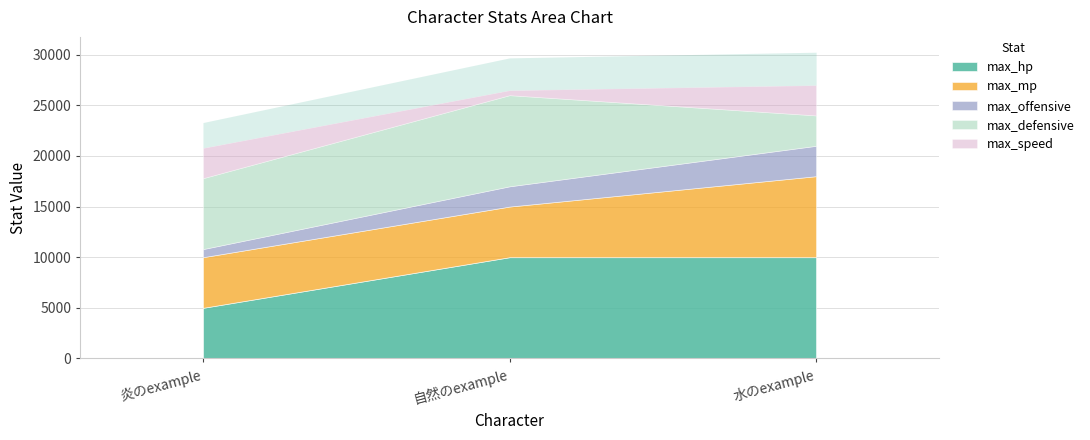

Reading left to right, transcribe all the data shown in this chart.

max_hp: 炎のexample=5000	自然のexample=10000	水のexample=10000
max_mp: 炎のexample=5000	自然のexample=5000	水のexample=8000
max_offensive: 炎のexample=800	自然のexample=2000	水のexample=3000
max_defensive: 炎のexample=7000	自然のexample=9000	水のexample=3000
max_speed: 炎のexample=3000	自然のexample=500	水のexample=3000